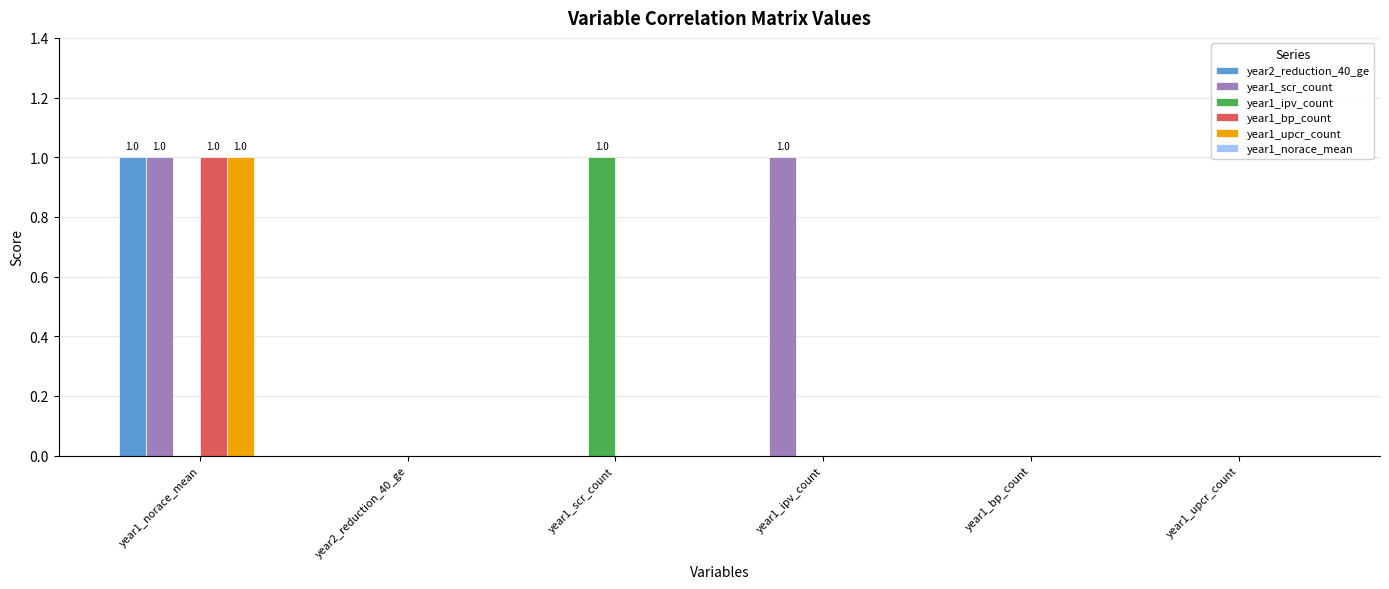

At which category is the sum across all series the highest?

year1_norace_mean